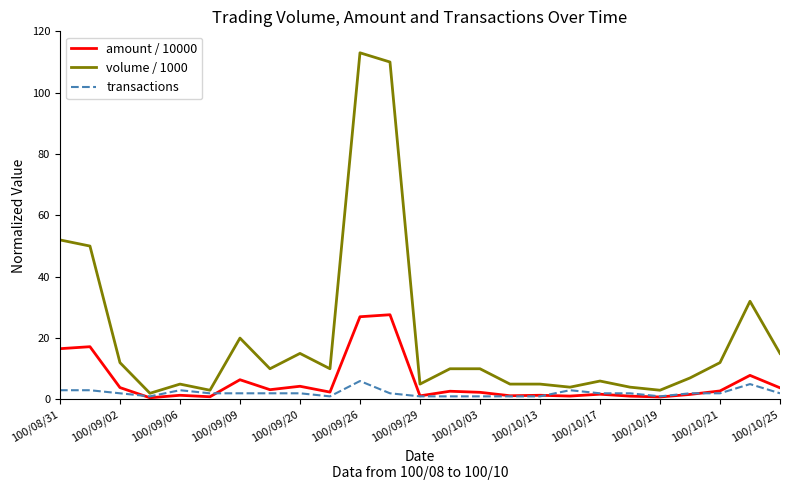

What is the greatest value displayed?

113.0